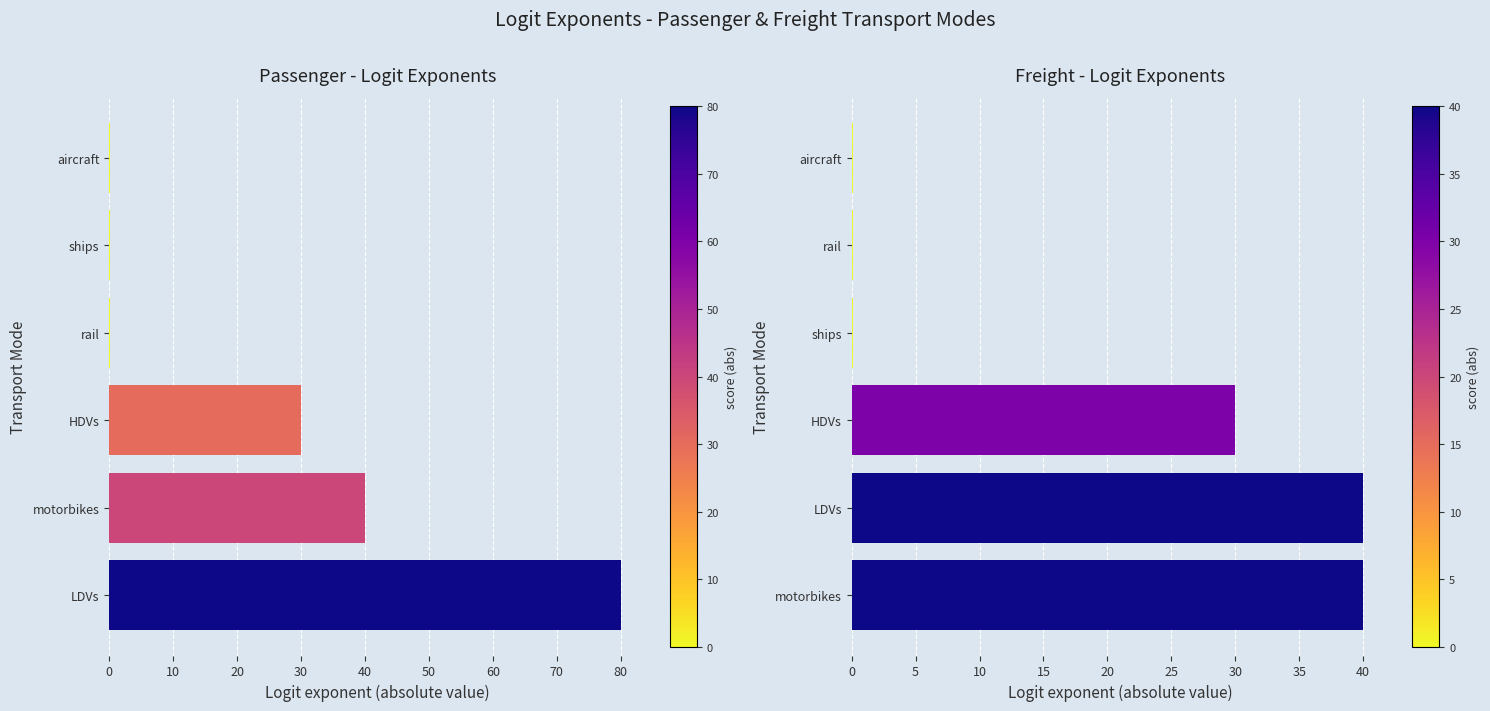

What is the sum of all Passenger values?

150.3